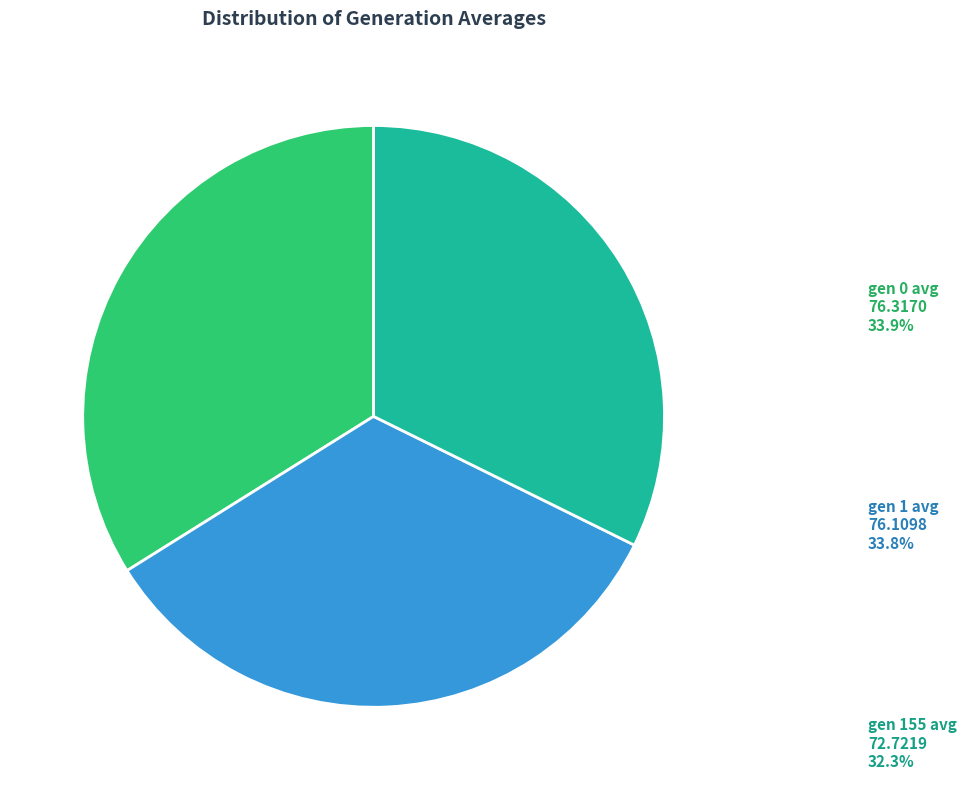

To the nearest percent, what is the difference between the gen 155 avg and gen 0 avg slice percentages?

2%